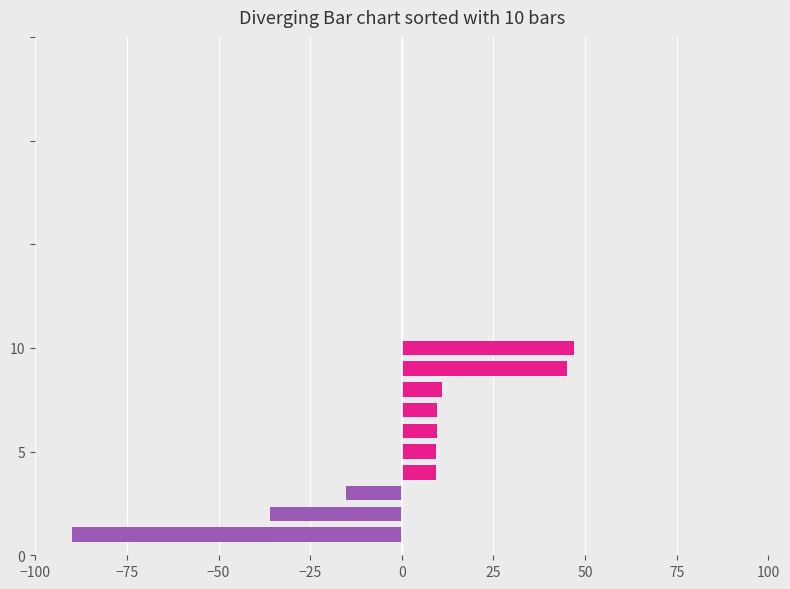

What is the smallest value displayed?

-90.0